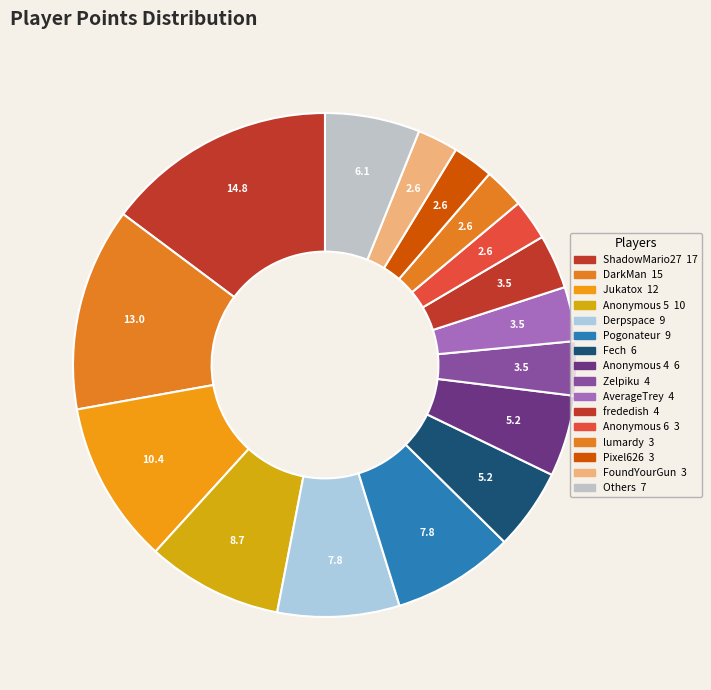

How many segments does this pie chart have?

16